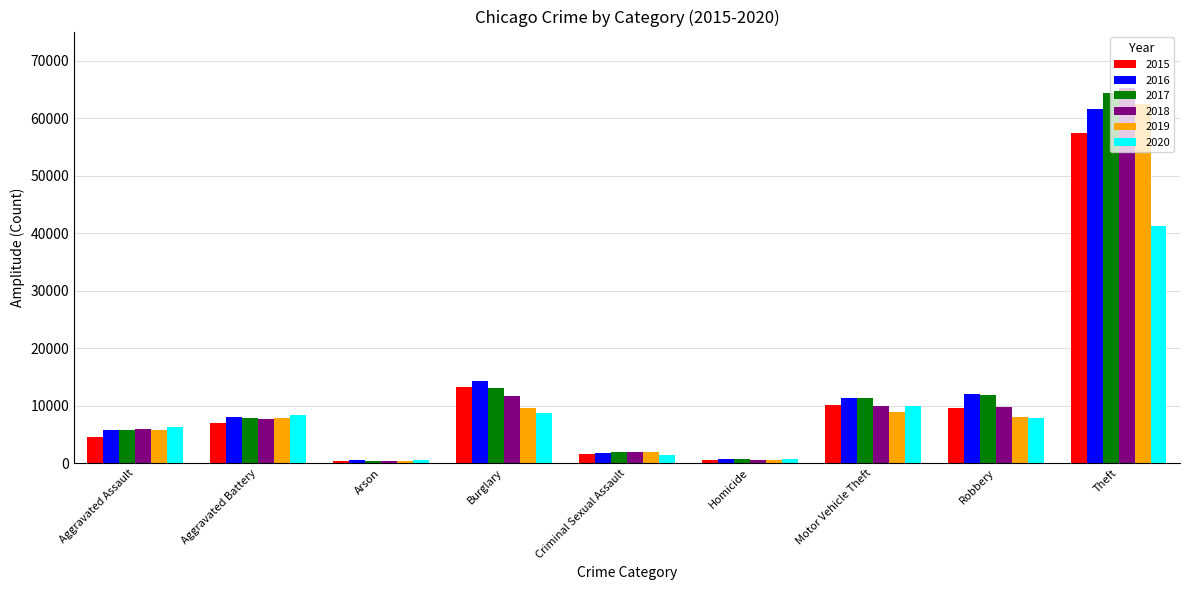

How many groups of bars are there?

9